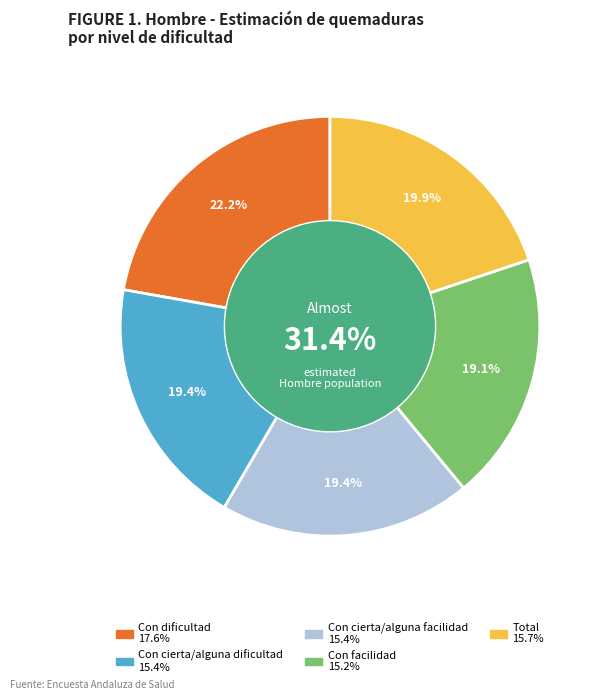

What is the total percentage of Con cierta/alguna facilidad and Con cierta/alguna dificultad?

38.8%